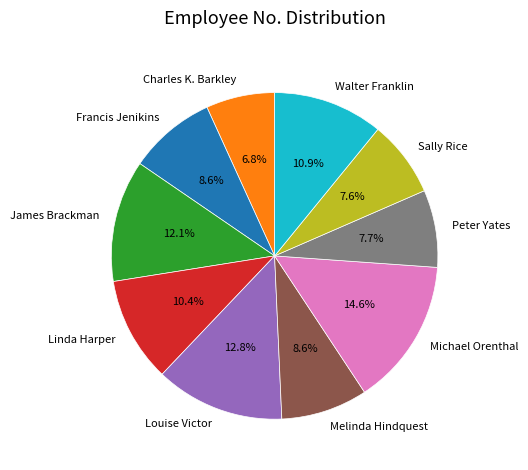

Does any single category account for the majority?

No